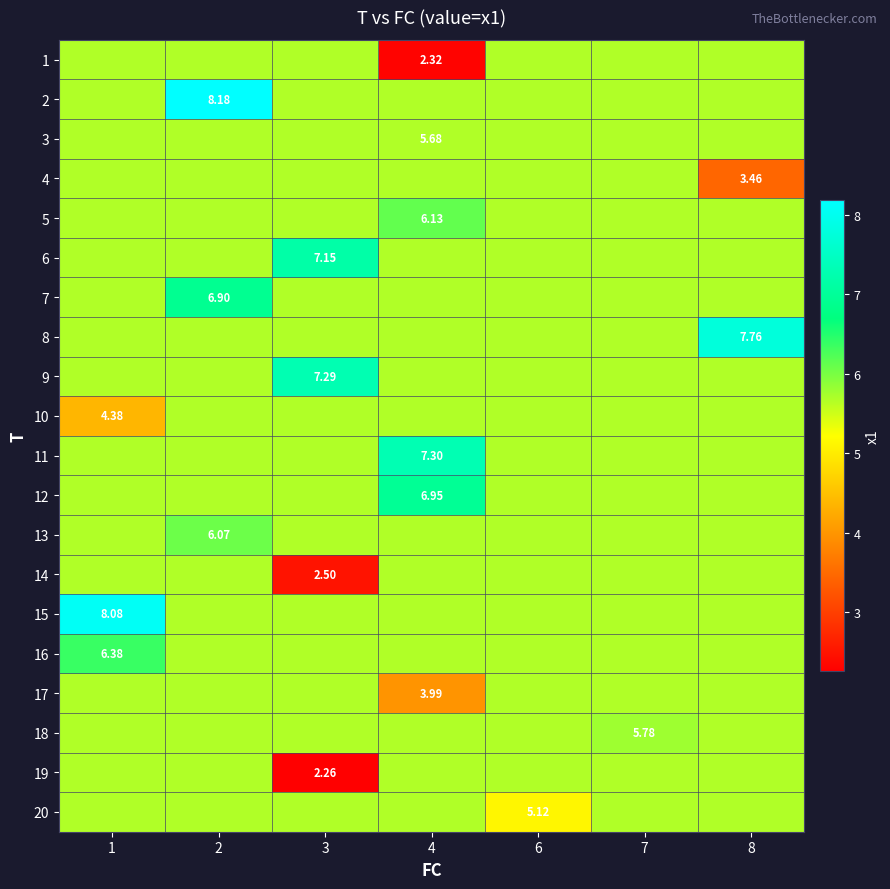

At which category is the sum across all series the highest?

2